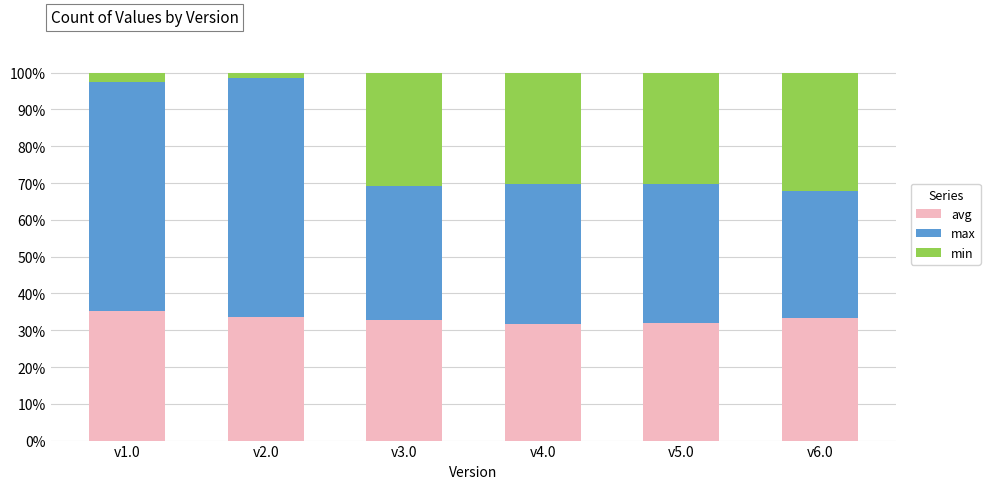

Count the number of categories in the chart.

6